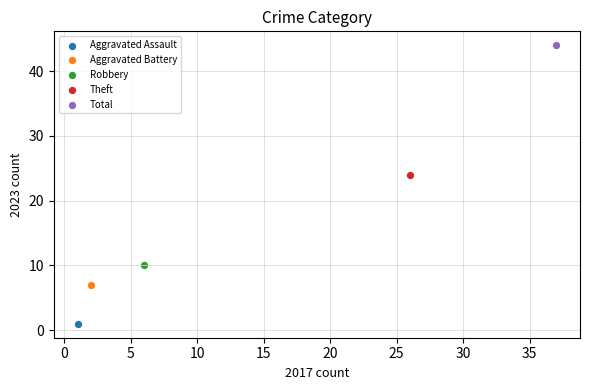

Which series reaches the minimum Y coordinate?

Aggravated Assault